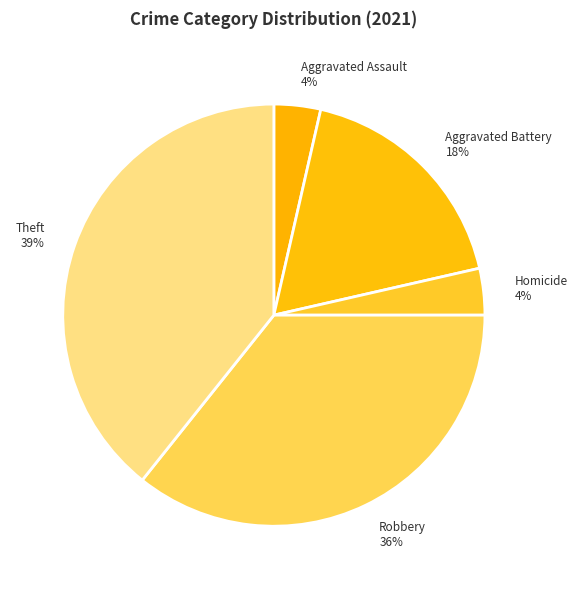

Is there any slice that represents more than half of the pie?

No